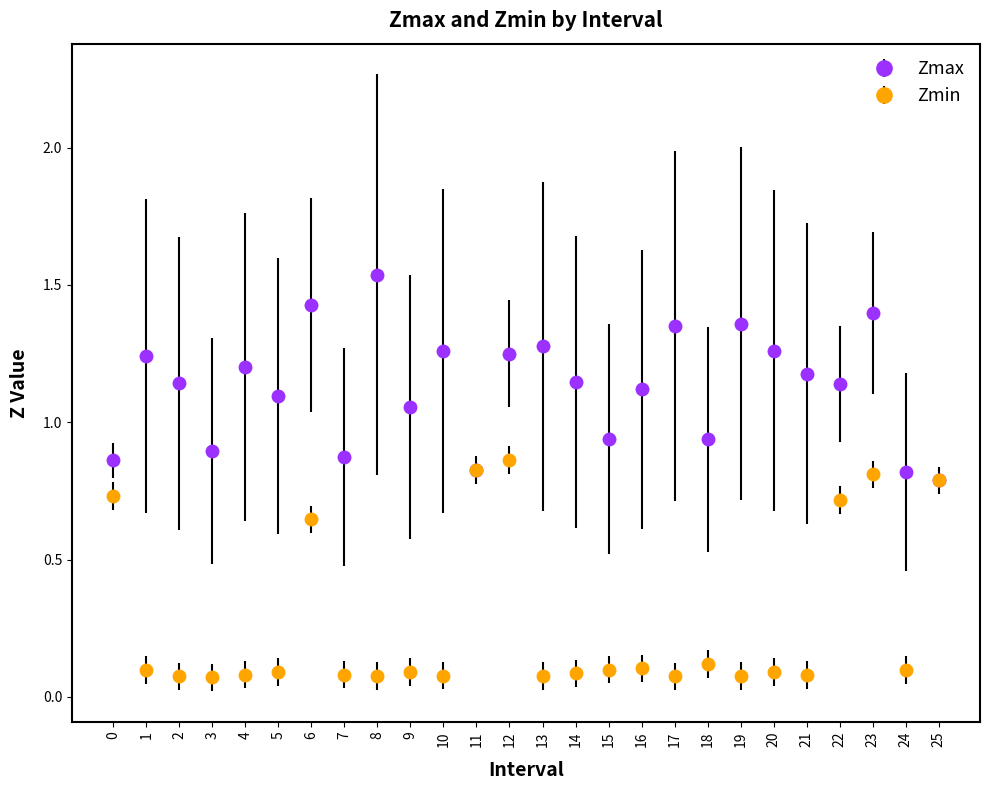

Between 5 and 17, which series saw the biggest shift?

Zmax